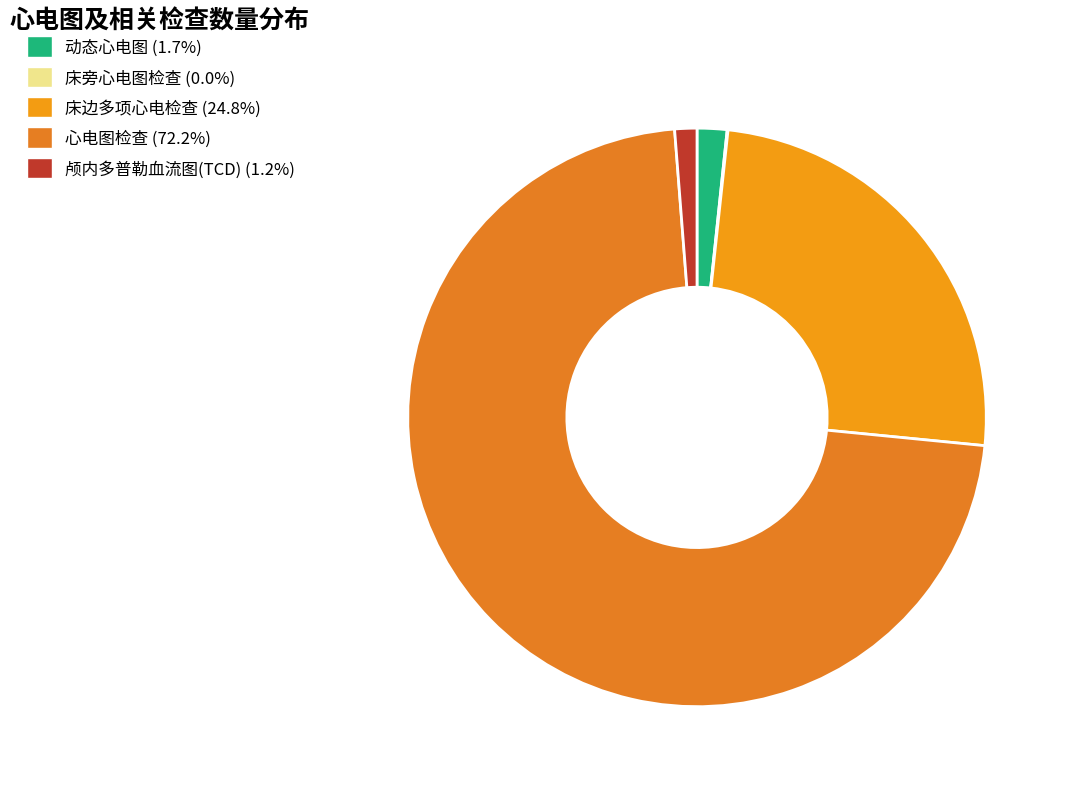

Combined, do 动态心电图 and 床旁心电图检查 account for over 50%?

No